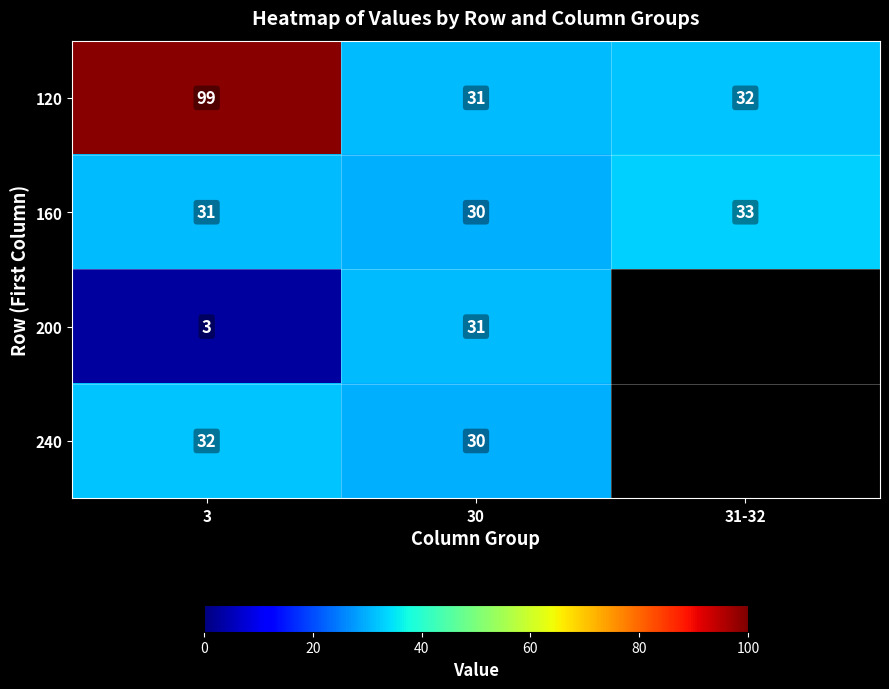

What is the total value across all series at 3?

165